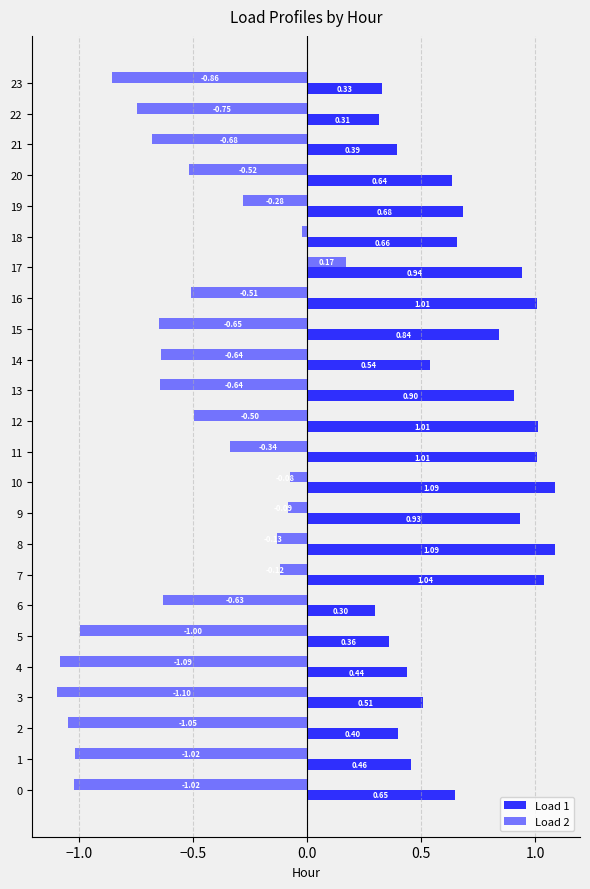

Which series has the largest total across all categories?

Load 1